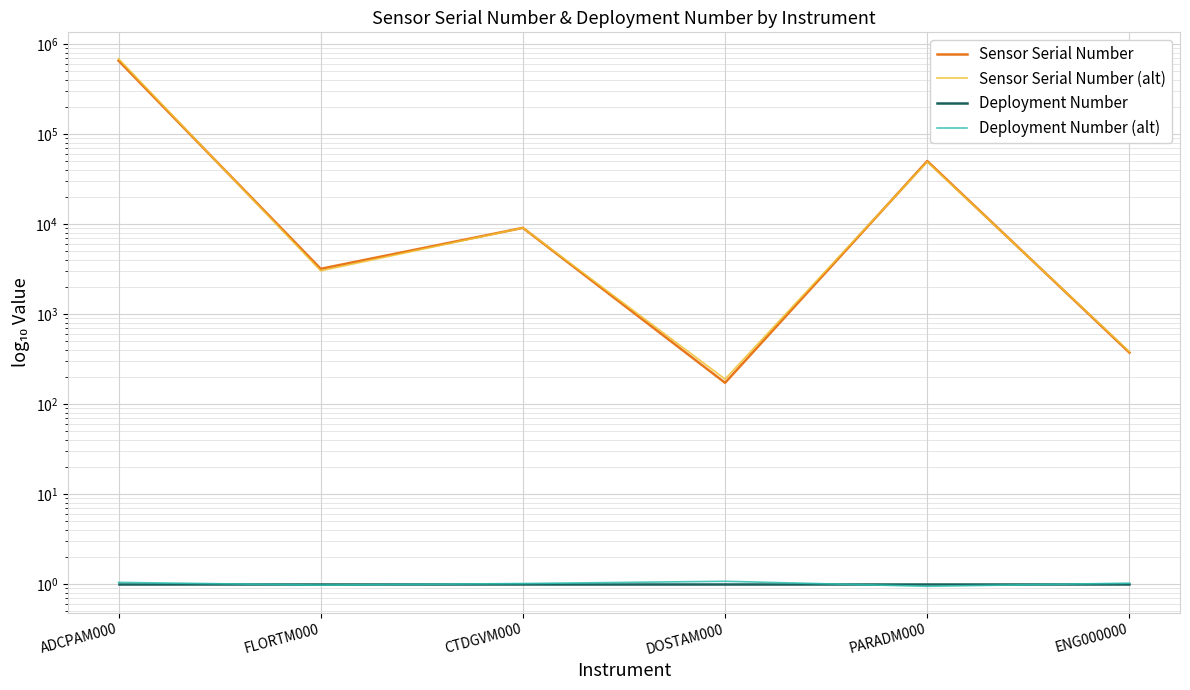

Is it true that Deployment Number equals 0.7 at ADCPAM000?

False